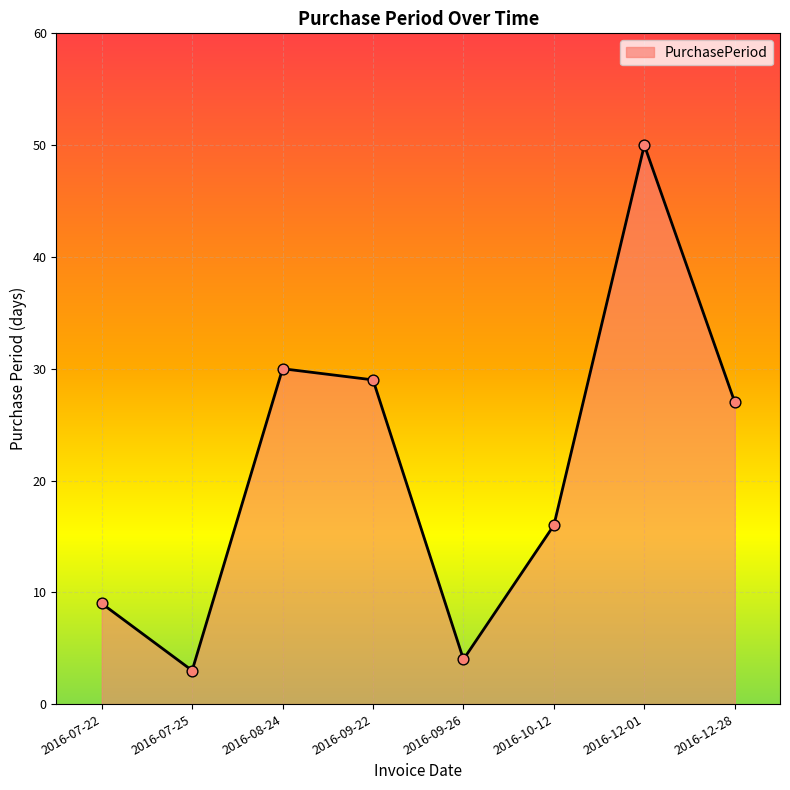

Which has a higher value, 2016-12-28 or 2016-09-26?

2016-12-28